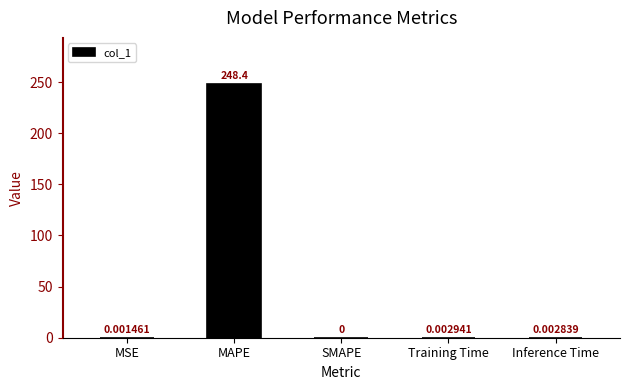

What is the sum of all values?

248.4